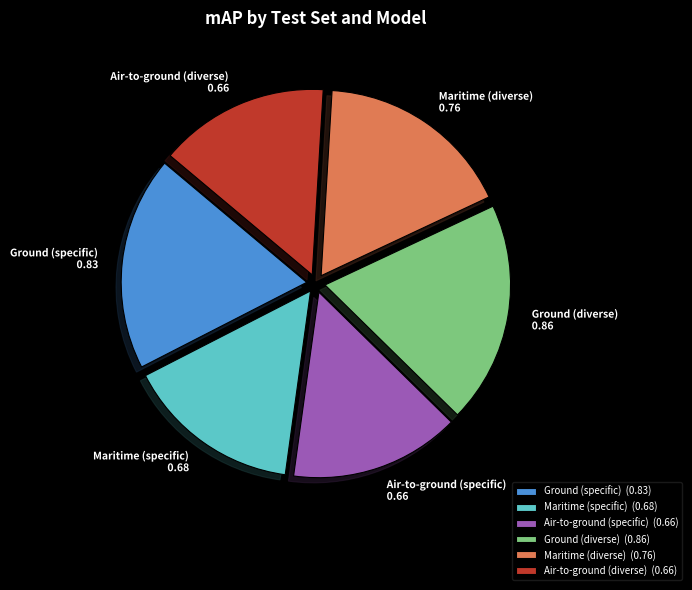

How many slices are in this pie chart?

6